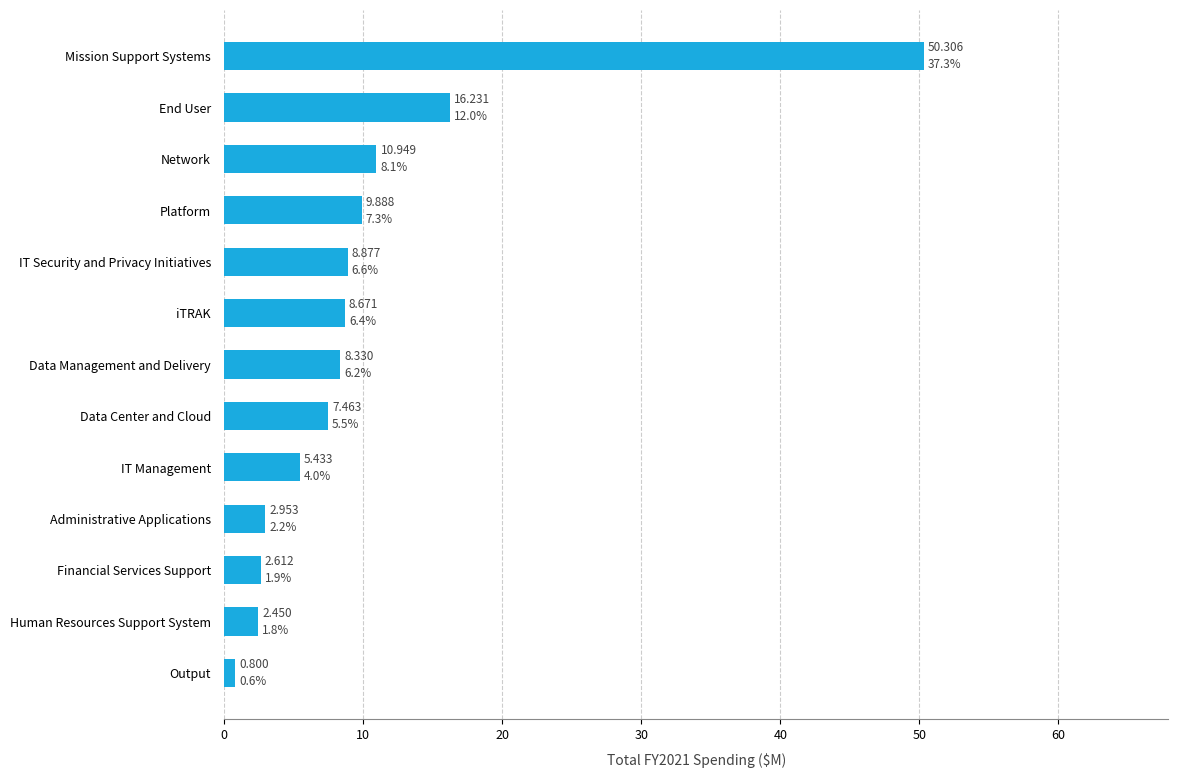

What is the approximate value at Human Resources Support System?

2.5